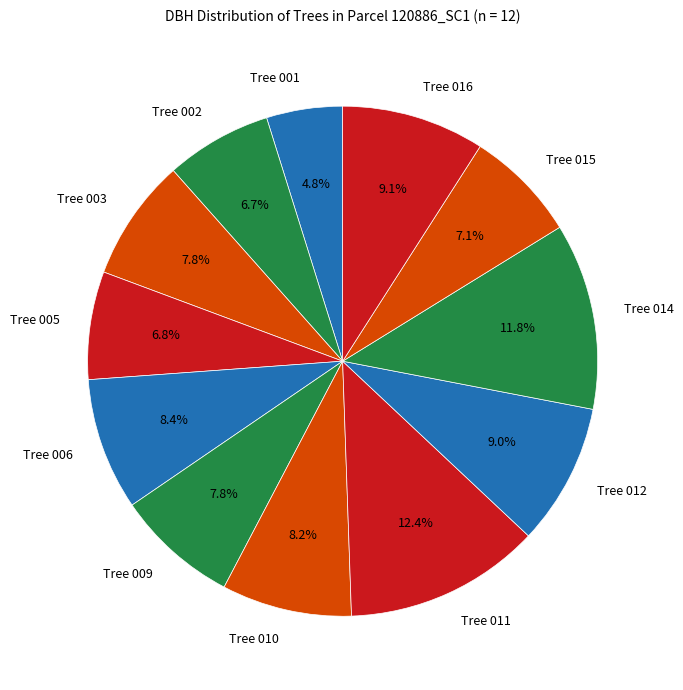

Do Tree 005 and Tree 012 together represent more than half of the pie?

No